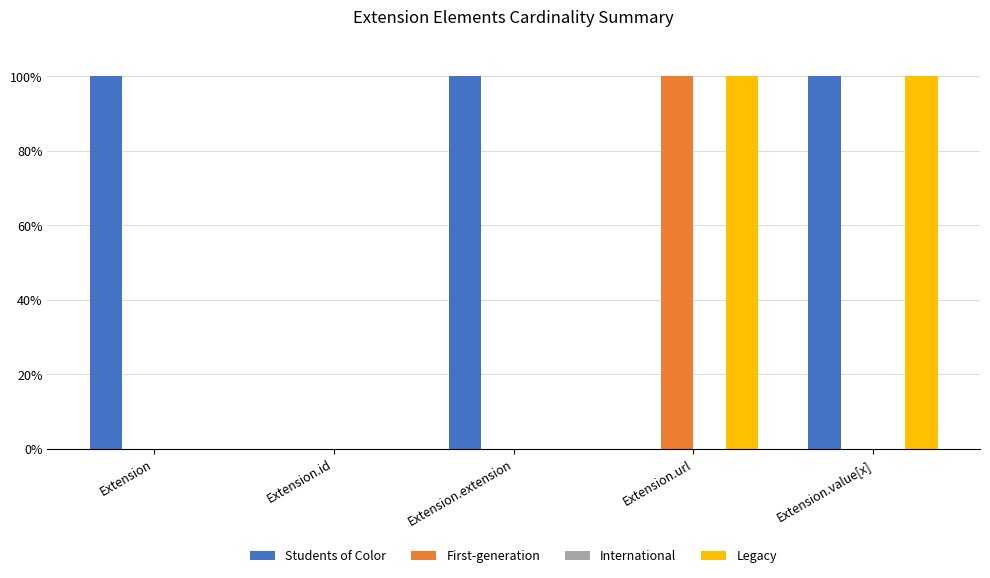

Are the bars grouped side by side (vs. stacked)?

Yes